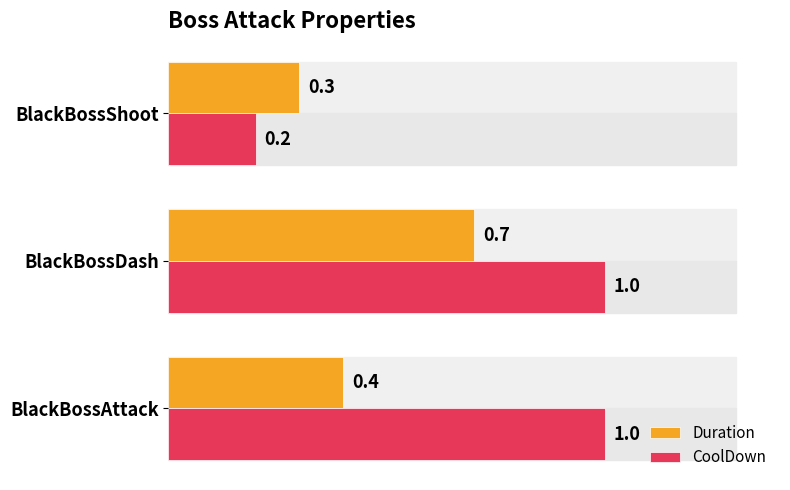

What is the difference between the second highest and minimum values in the CoolDown series?

0.8